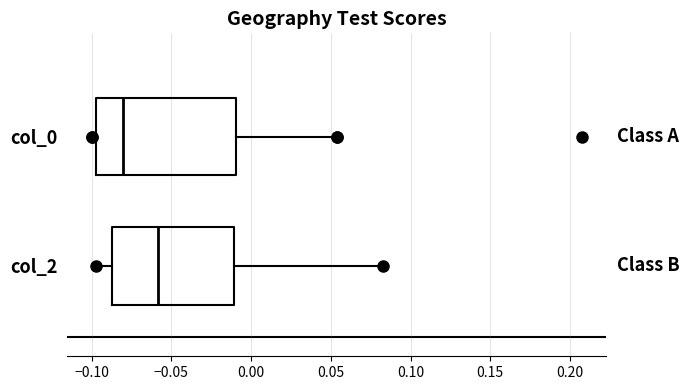

Reading bottom to top, transcribe this box plot: for each box, give where its median line is, the range the box spans, and where its two whiskers end, as read against the x-axis. The values are not printed on the chart, so give them approximately, as read against the axis.

col_2: median -0.060, box -0.085 to -0.010, whiskers -0.095 to 0.085
col_0: median -0.080, box -0.095 to -0.010, whiskers -0.100 to 0.055